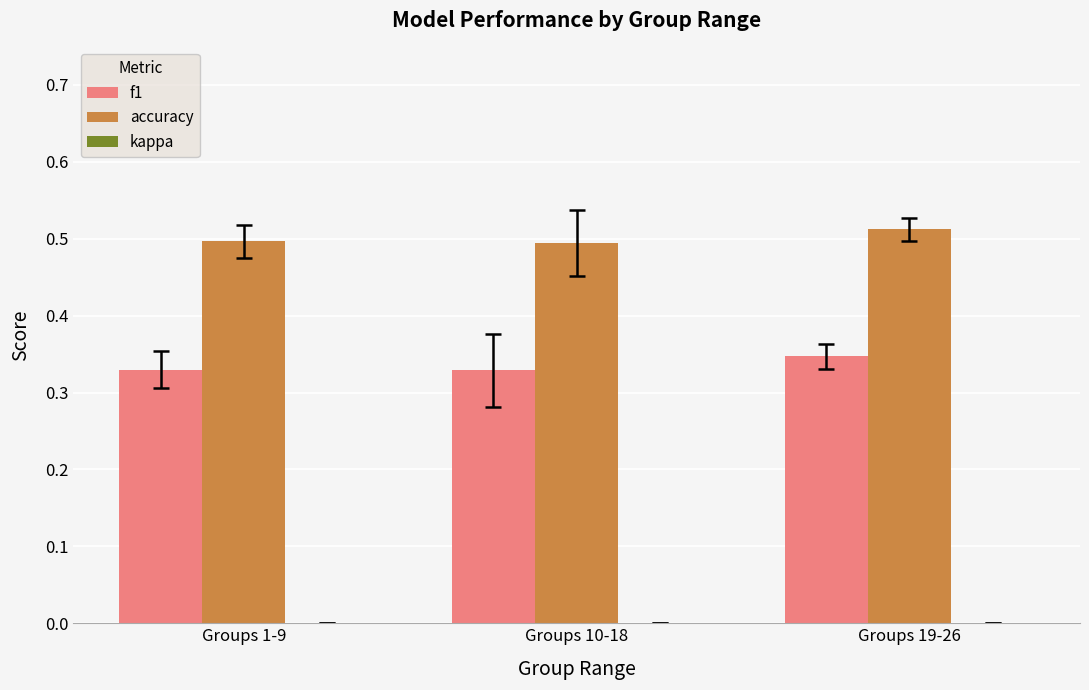

At Groups 1-9, list the series in order from largest to smallest.

accuracy, f1